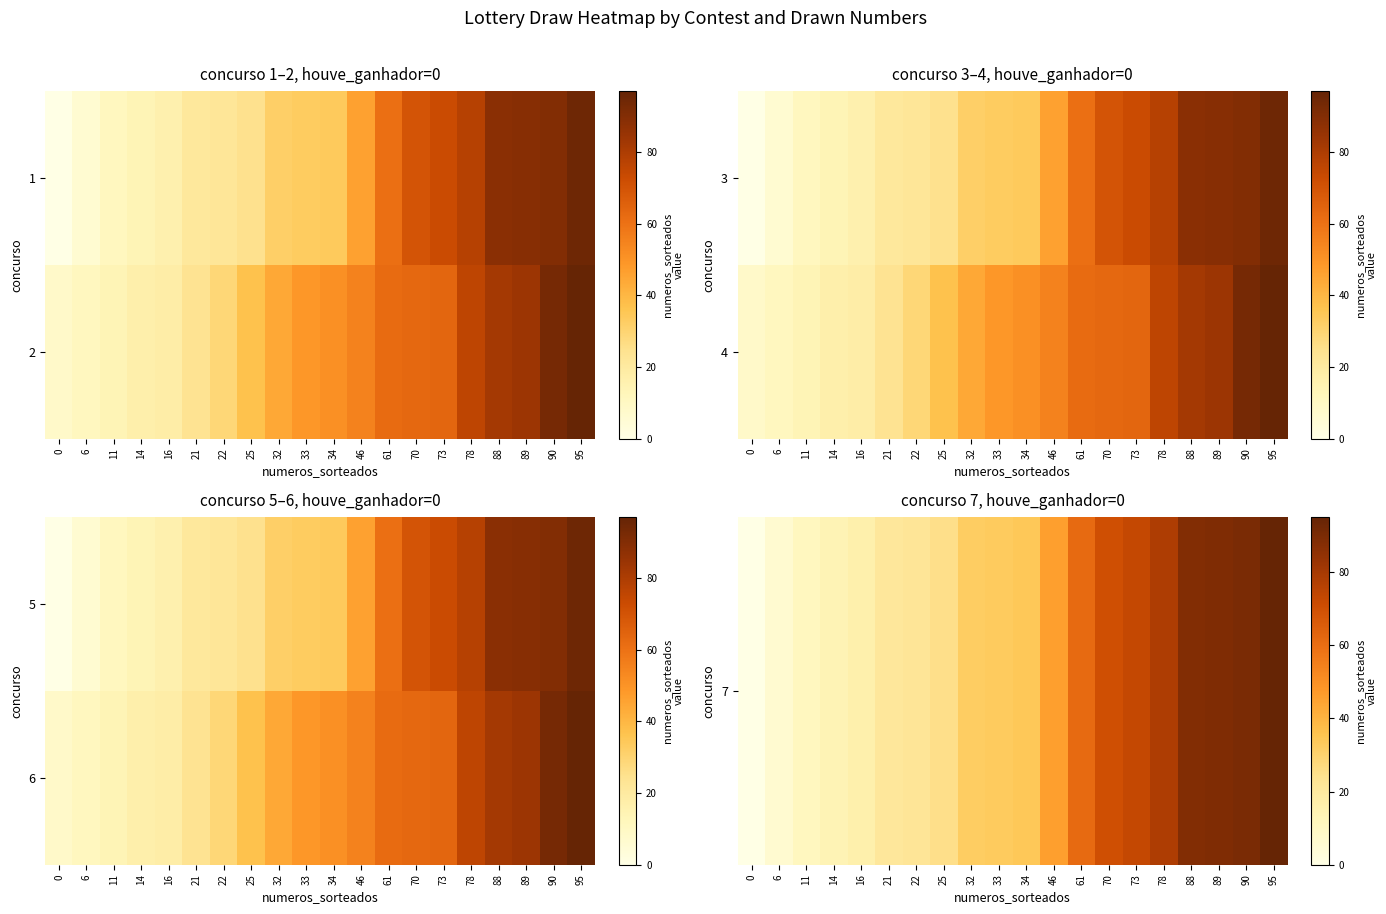

Which has a higher value, 61 or 78?

78